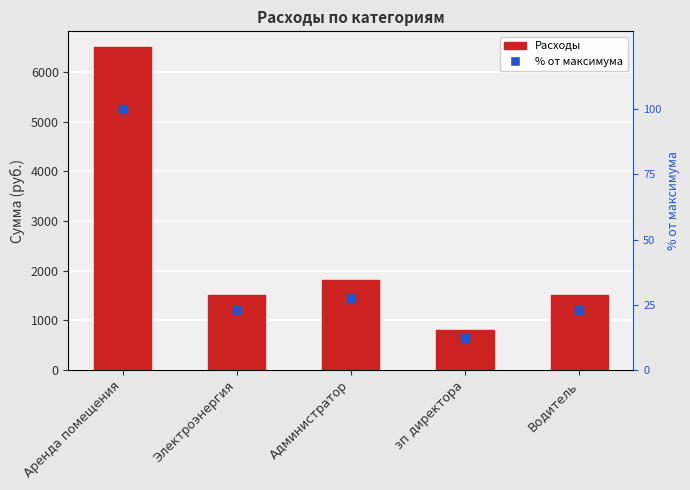

Which series has the largest total across all categories?

Расходы